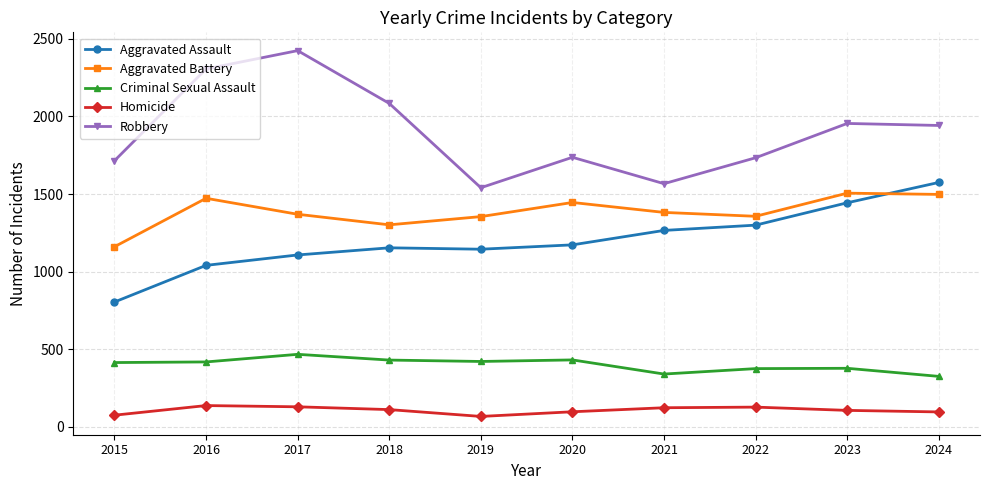

What is the total value across all series at 2024?

5438